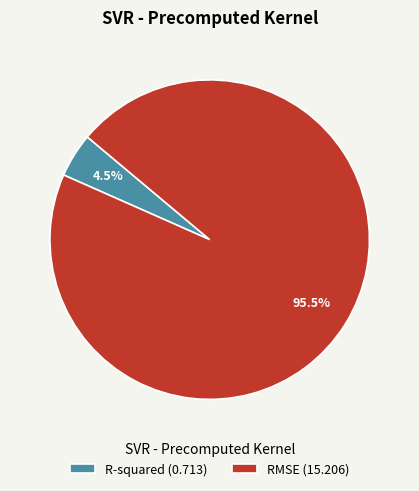

Combined, what portion of the pie is RMSE and R-squared?

100.0%